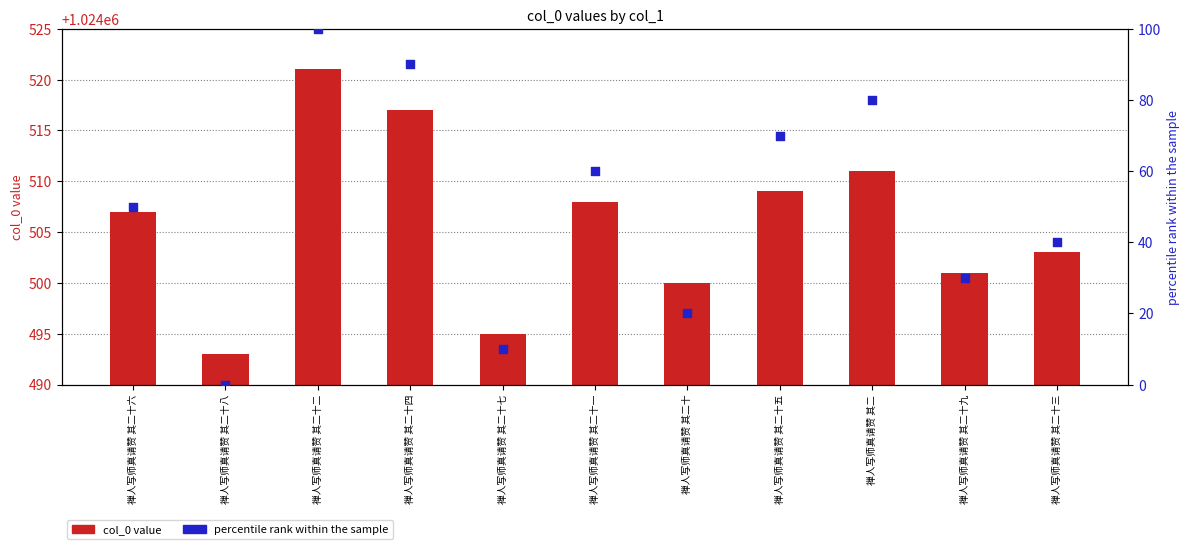

Which series has the widest spread of Y values?

percentile rank